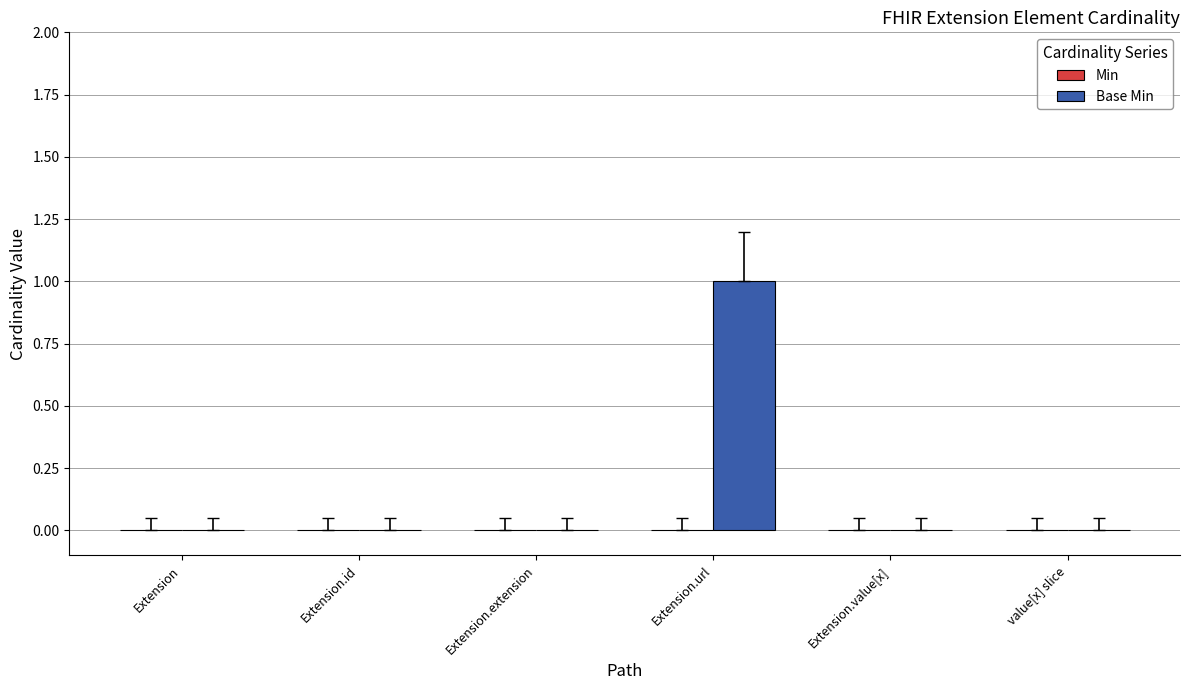

Which category has the highest value across all series?

Extension.url